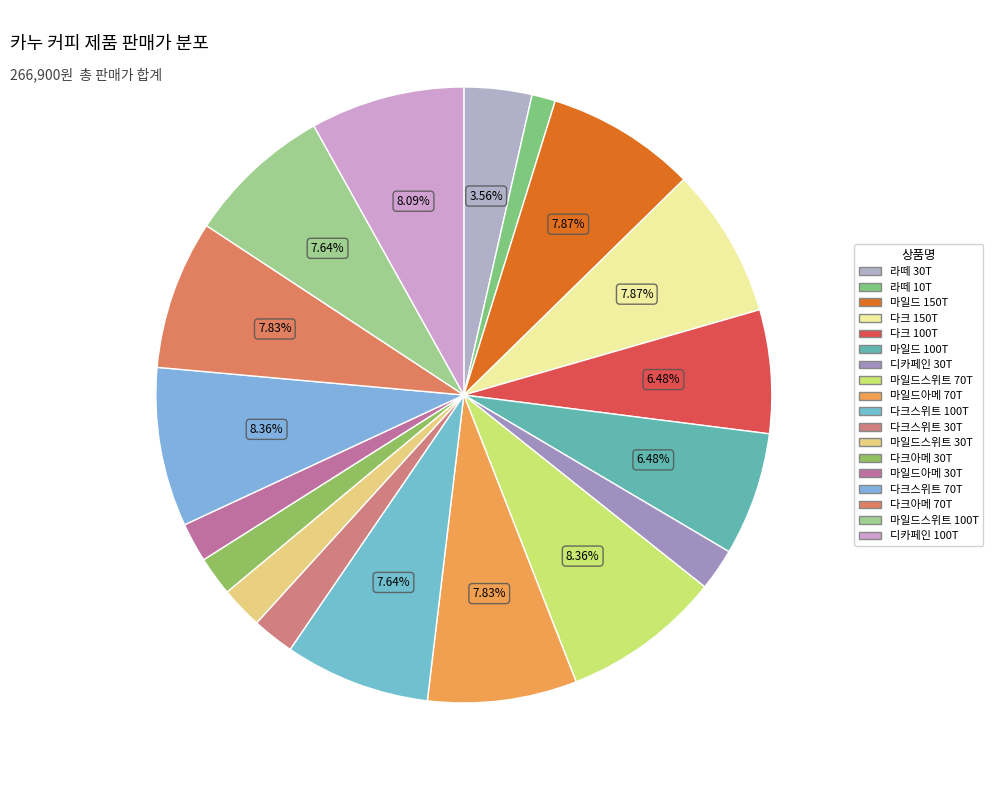

To the nearest percent, what is the average slice percentage?

6%